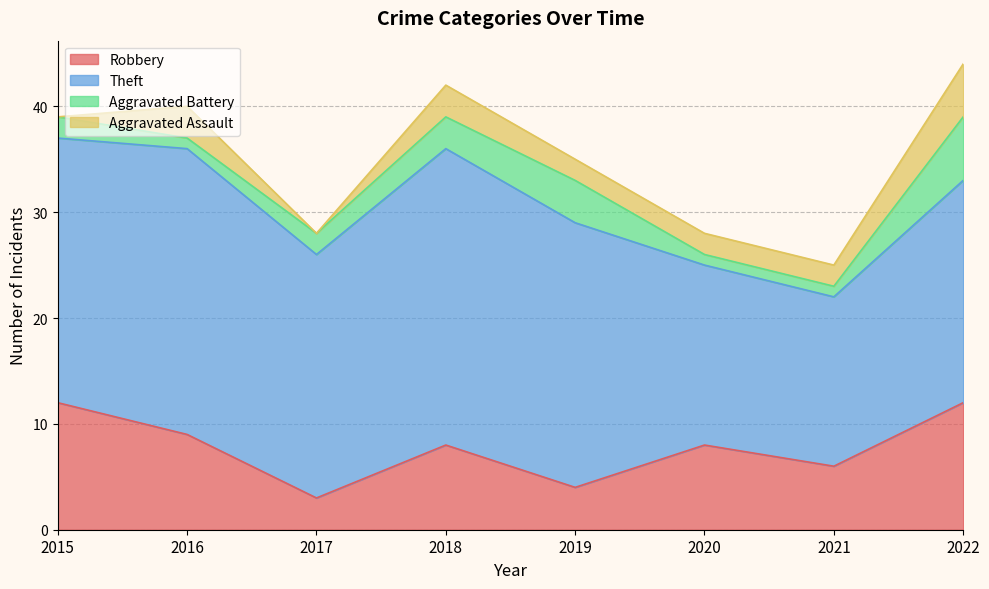

List the labels in order of Aggravated Battery value, smallest first.

2016, 2020, 2021, 2015, 2017, 2018, 2019, 2022